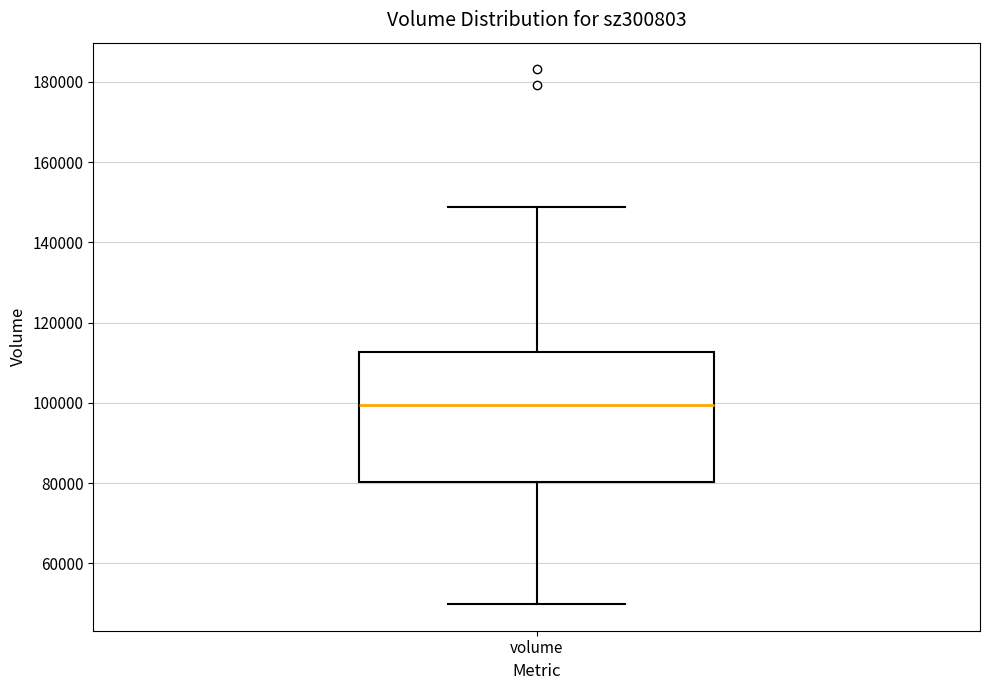

Where is the lower edge of the box for volume on the y-axis? The values are not printed on the chart, so give them approximately, as read against the axis.

80000